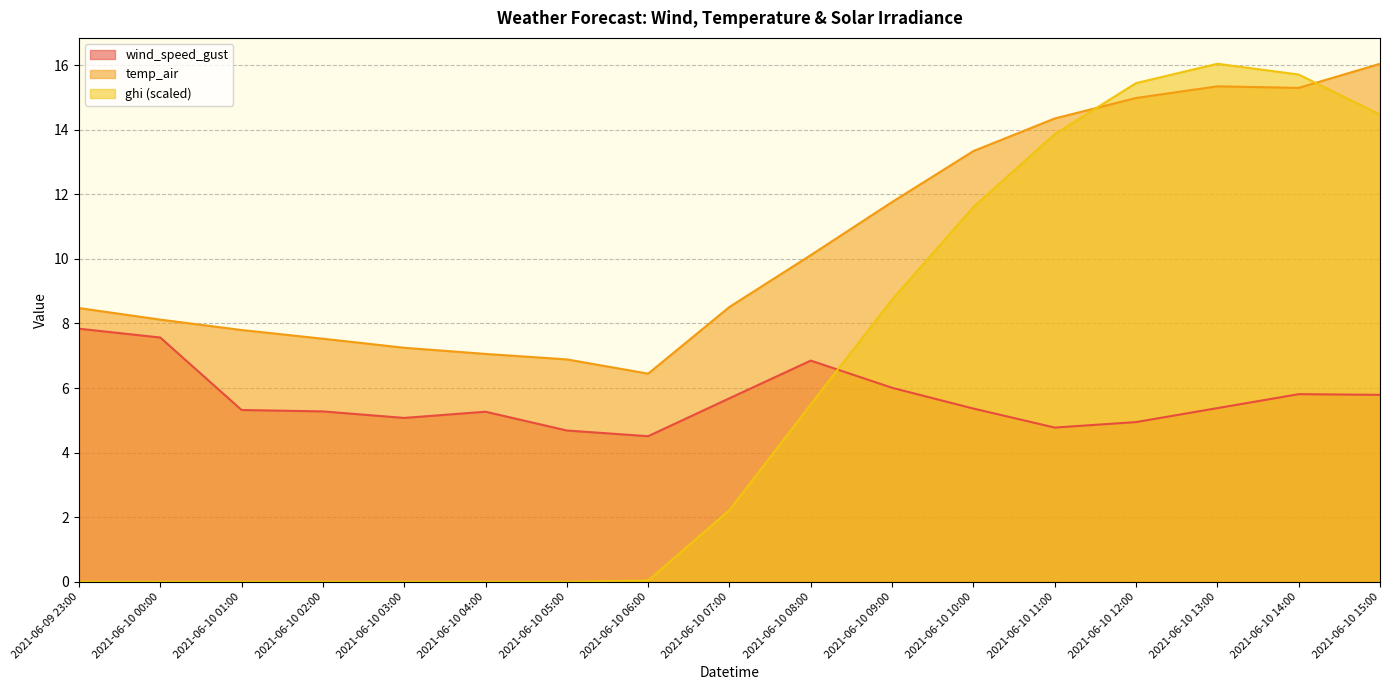

What is the spread (max minus min) of values at 2021-06-10 08:00?

4.6